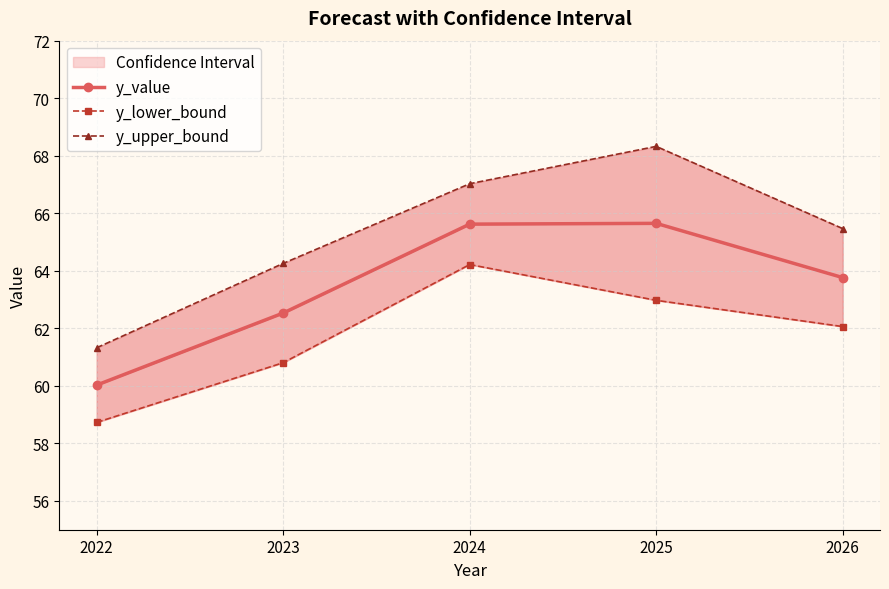

List the labels in order of y_upper_bound value, smallest first.

2022, 2023, 2026, 2024, 2025